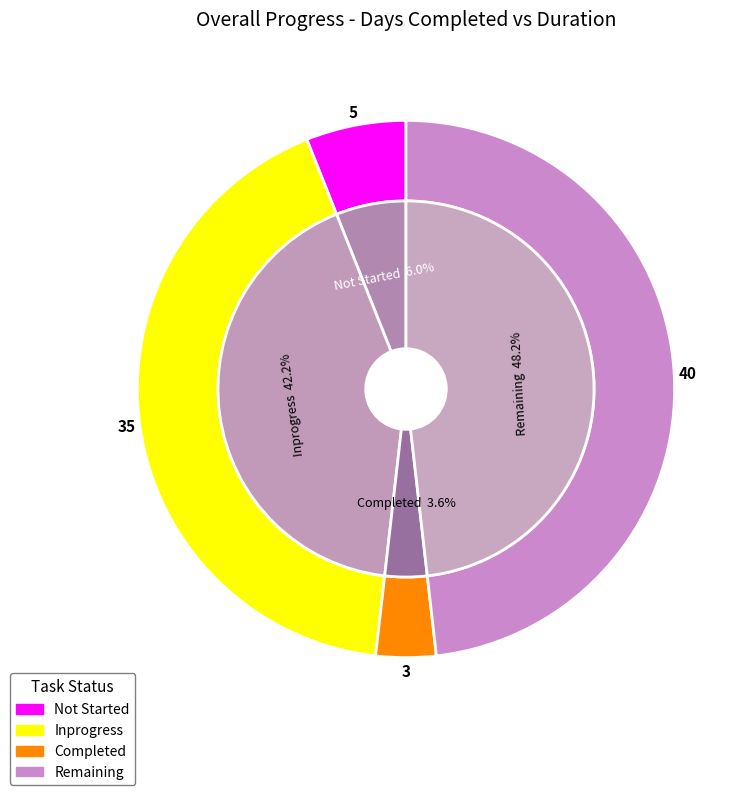

Is there a majority slice in this chart?

No